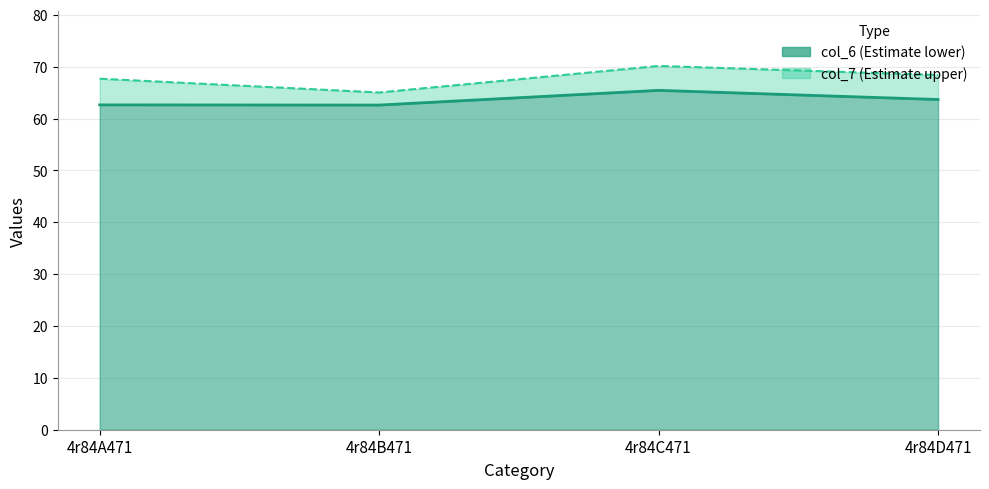

True or false: col_6 and col_7 cross at least once.

False